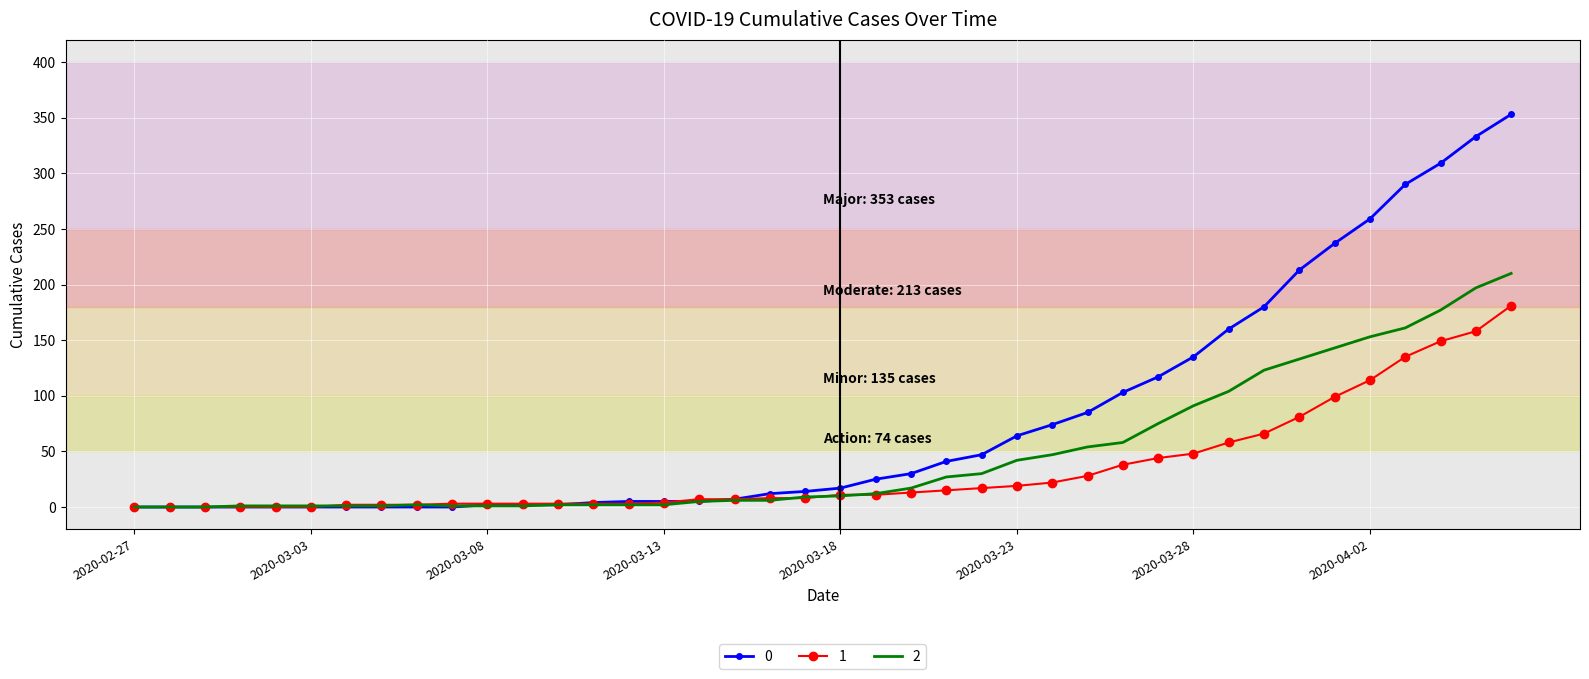

Rank the series by their average value, from lowest to highest.

1, 2, 0